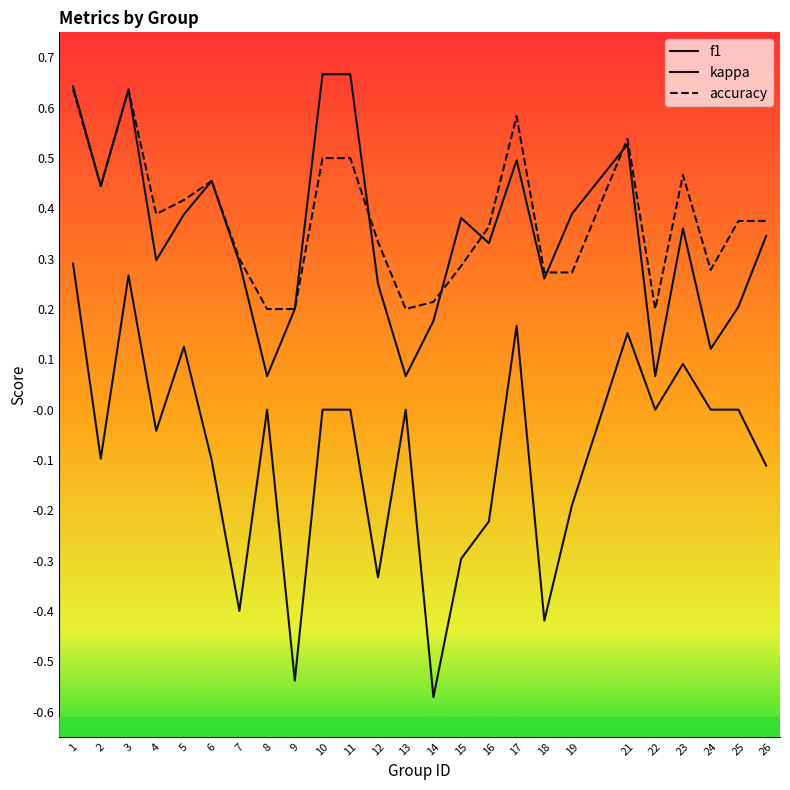

At which category does accuracy reach its first local valley?

2